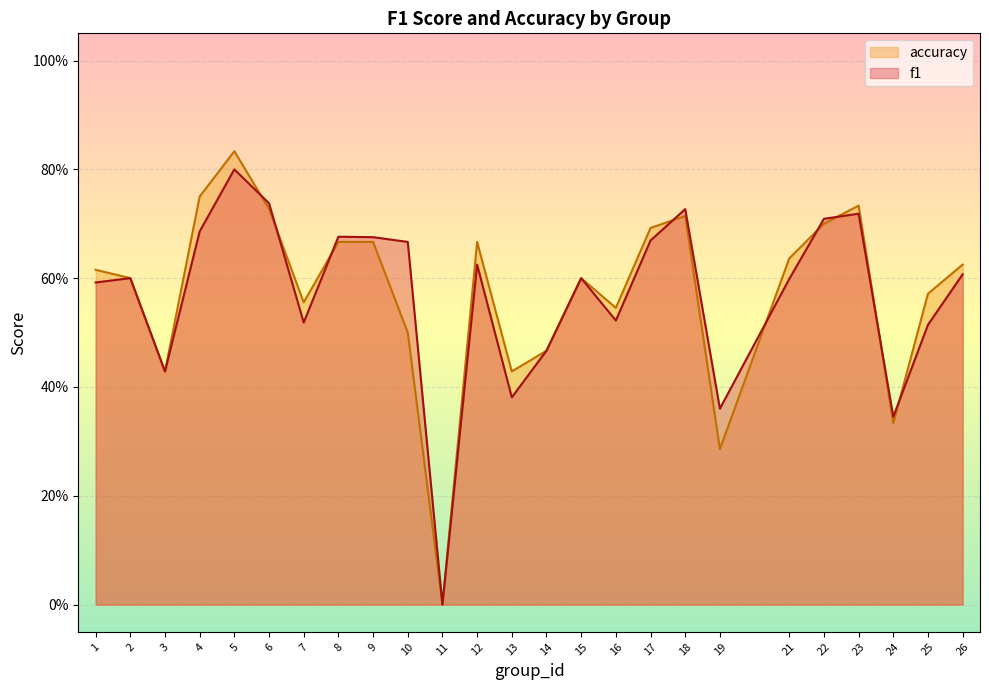

What is the average value of the accuracy series?

0.6